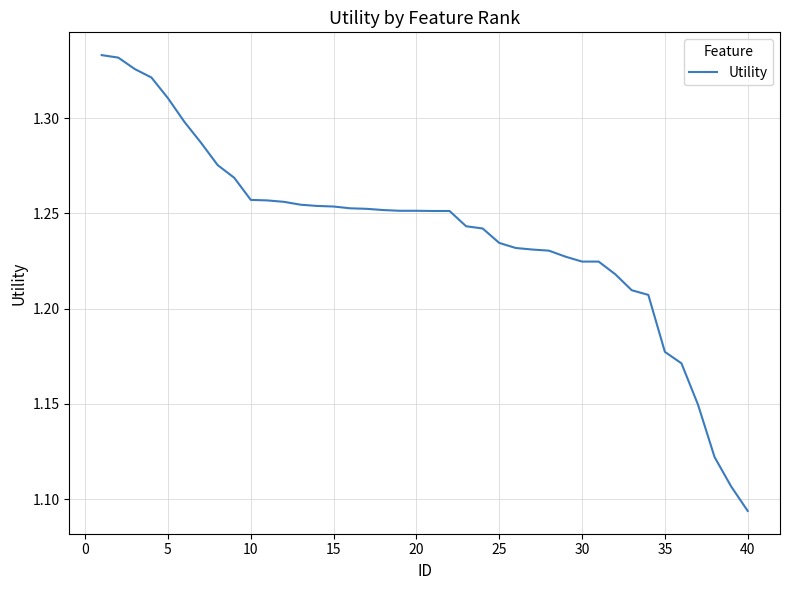

What is the value of the 39th point from the left?

1.1